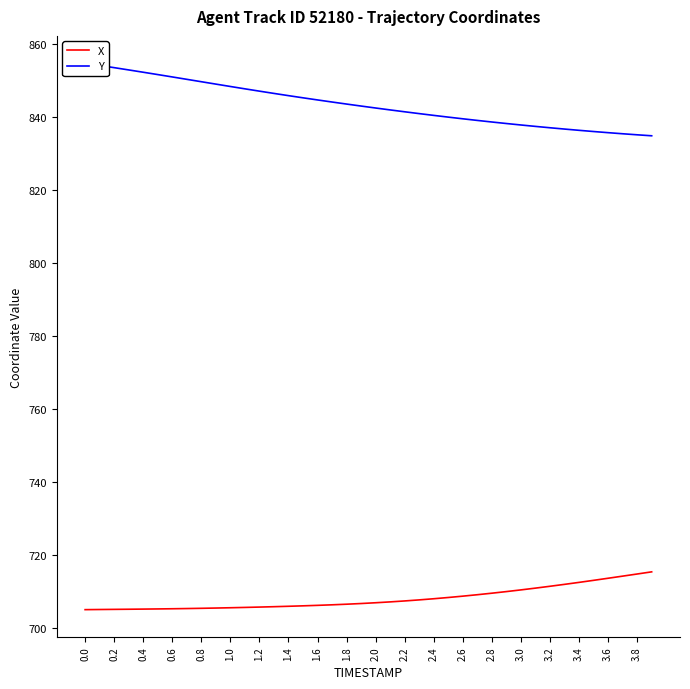

How many data points in X are less than 706?

15